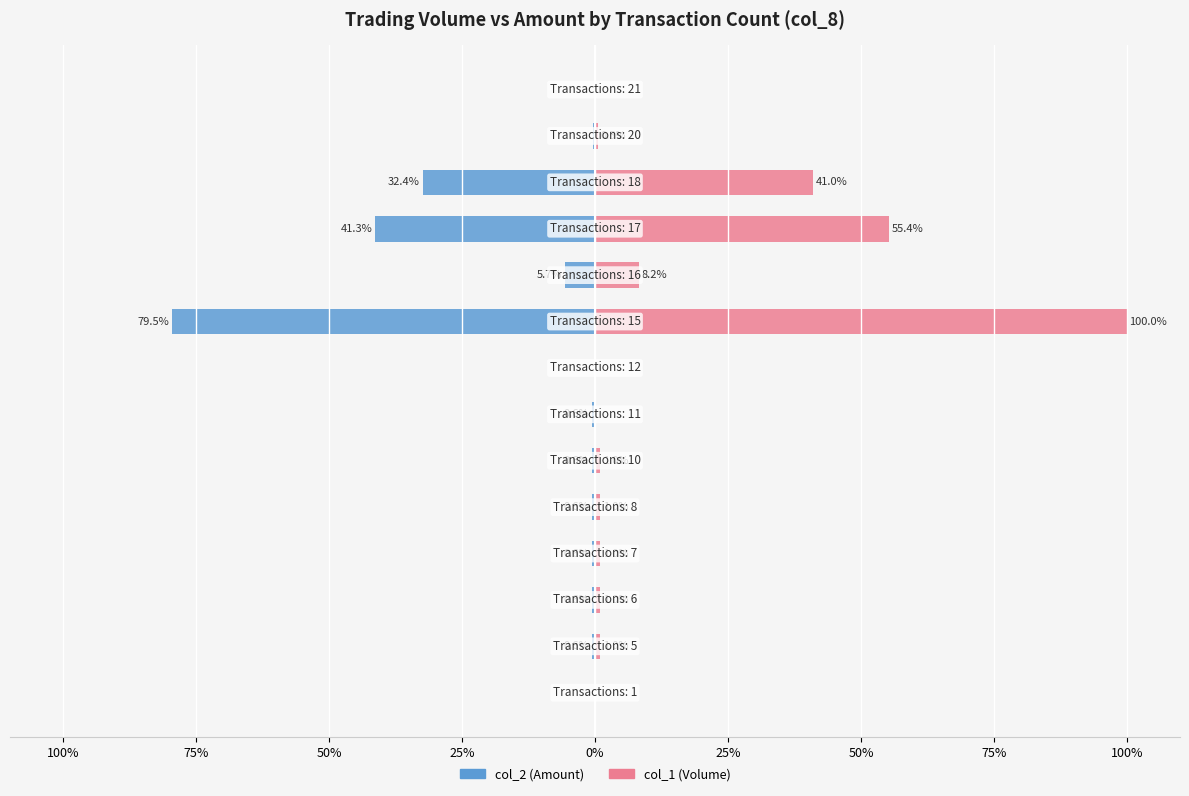

What is the sum of the col_1 (Volume) values at 25% and 25%?

2.1